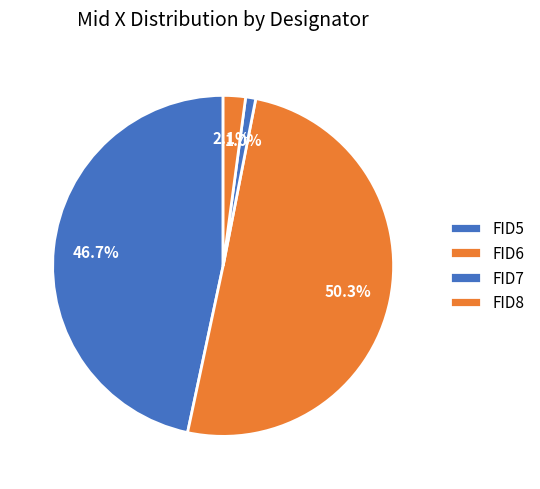

How many segments does this pie chart have?

4